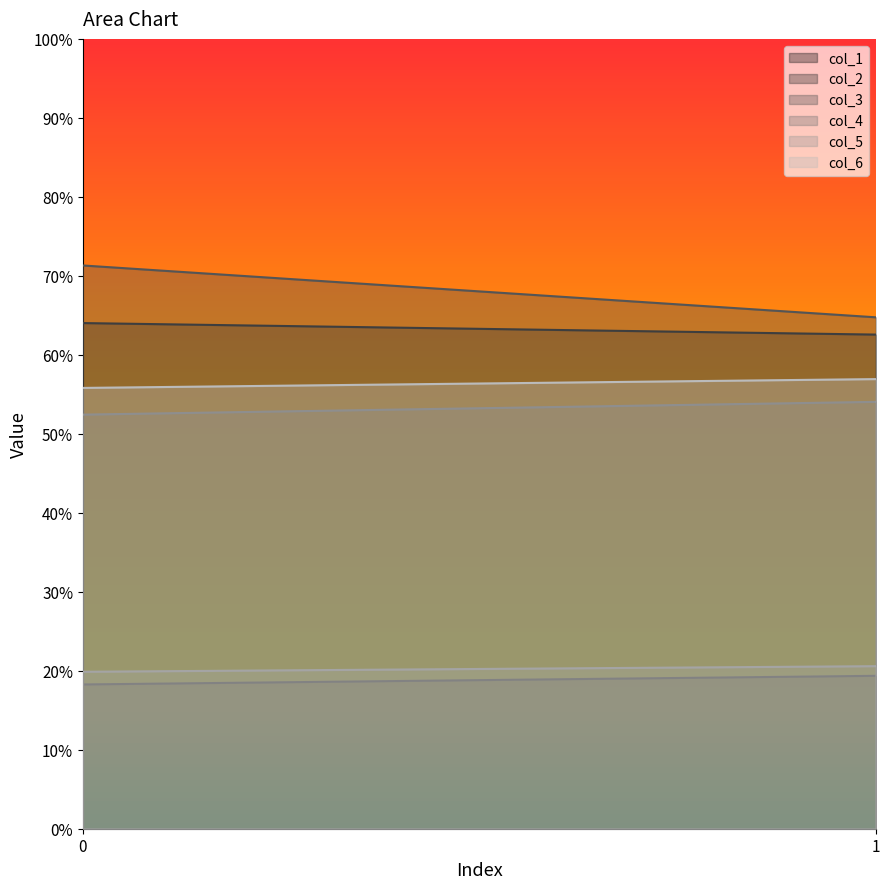

Between 0 and 1, which series saw the biggest shift?

col_3